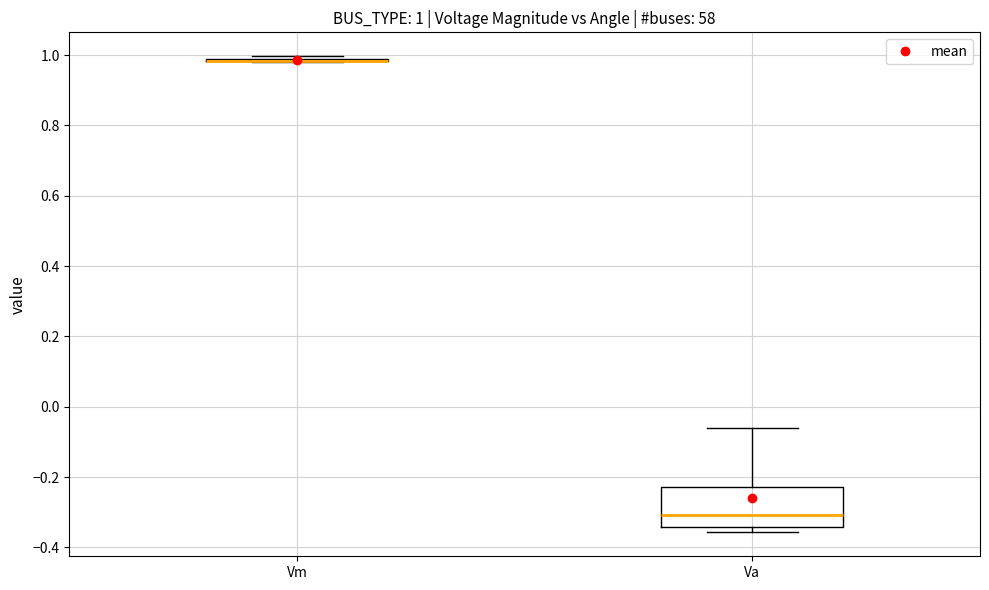

Comparing the boxes themselves (not the whiskers), which one is the tallest?

Va